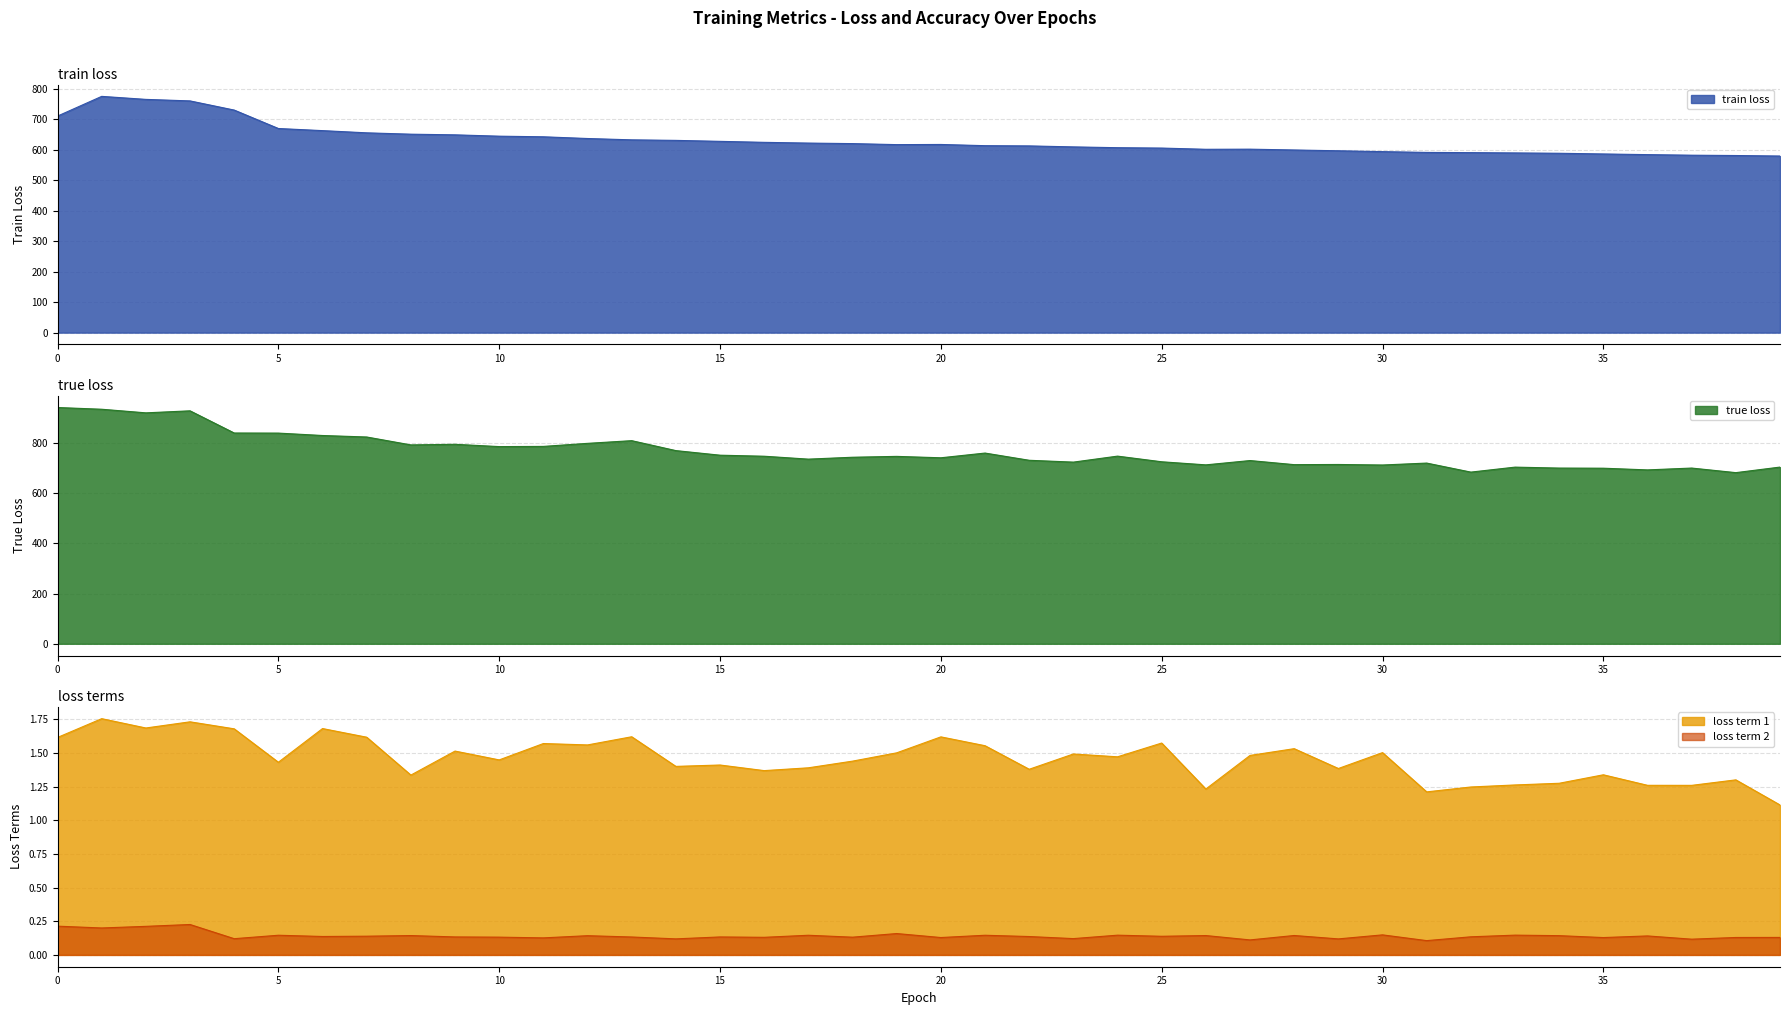

At which label is train loss closest to 677?

5